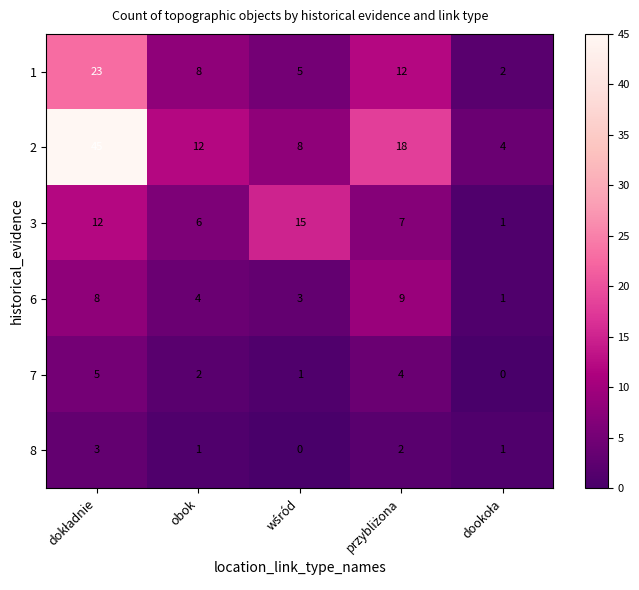

Where is 7 nearest to the value 2?

obok